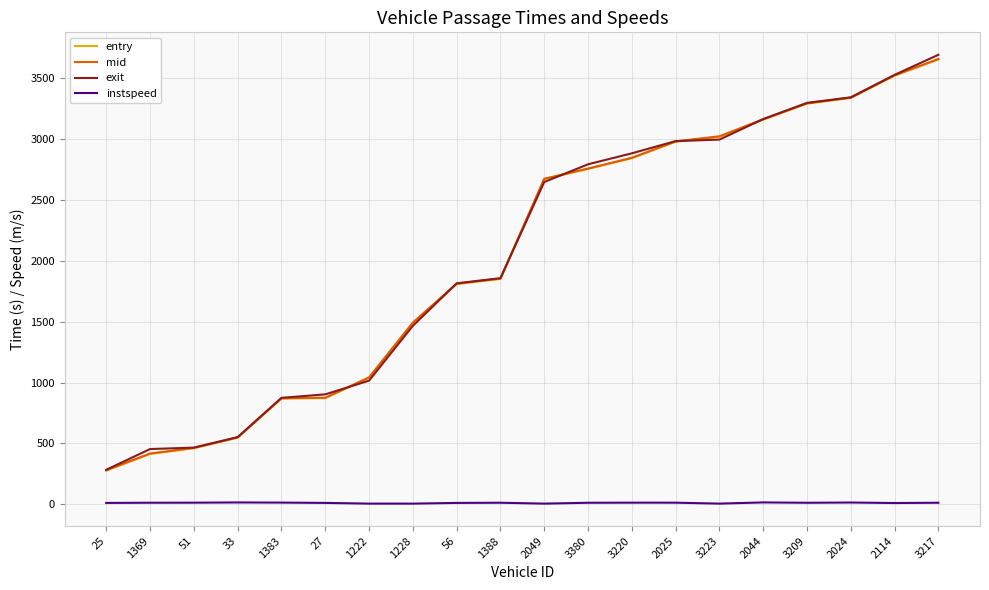

True or false: exit and instspeed cross at least once.

False